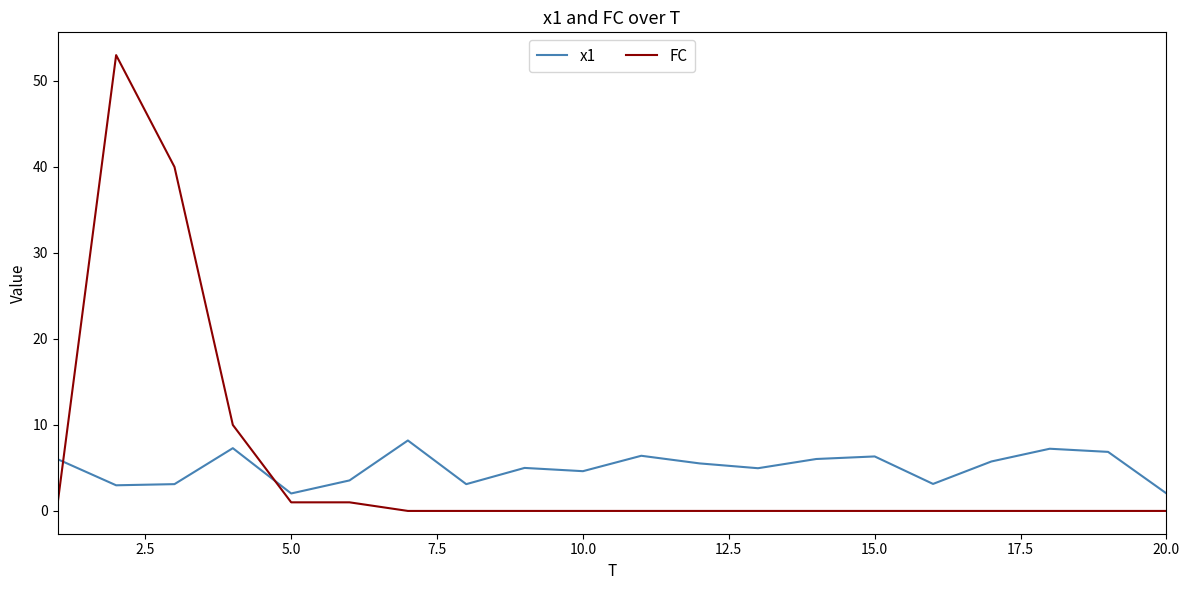

List the series in order of their peak value, lowest first.

x1, FC